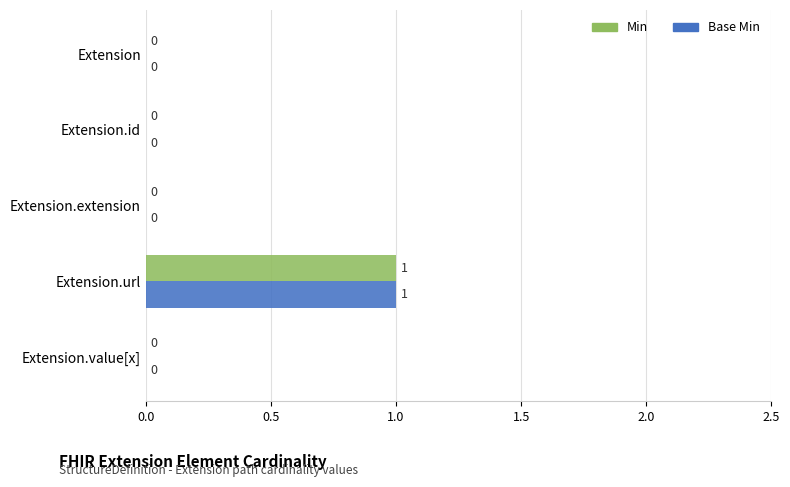

Is the value of Min at Extension.url greater than the value of Base Min at Extension.id?

Yes